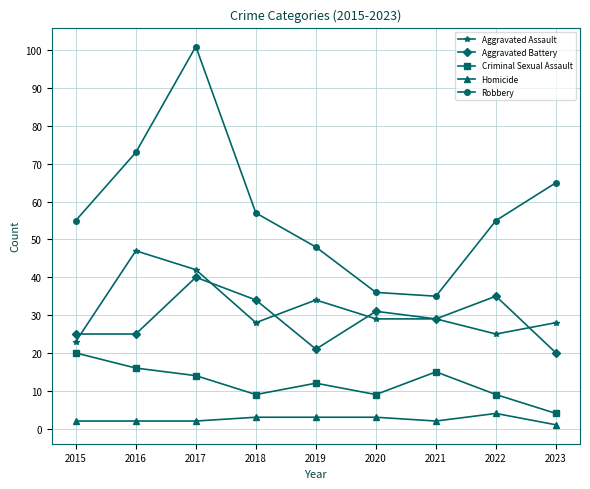

What are all the series names shown in the legend?

Aggravated Assault, Aggravated Battery, Criminal Sexual Assault, Homicide, Robbery